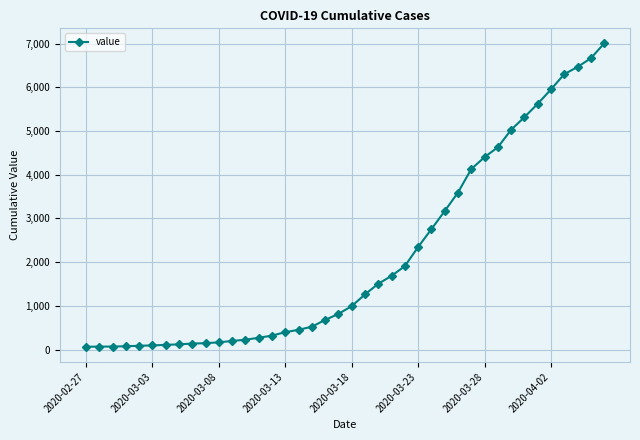

What is the greatest value displayed?

7003